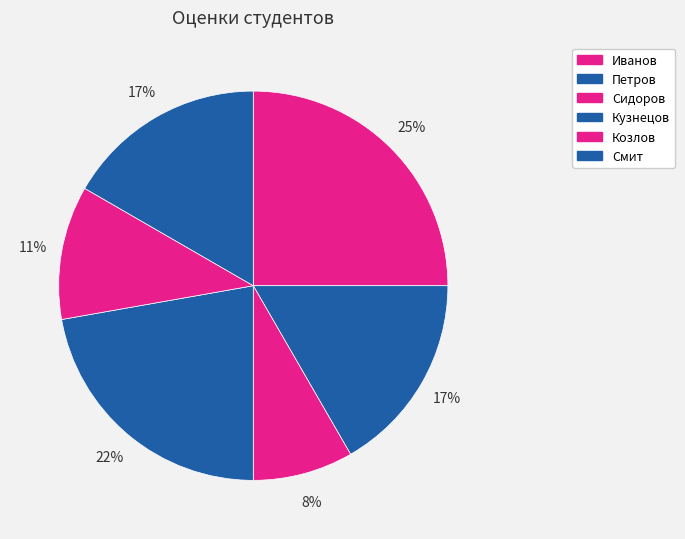

Between Смит and Сидоров, which is larger?

Смит